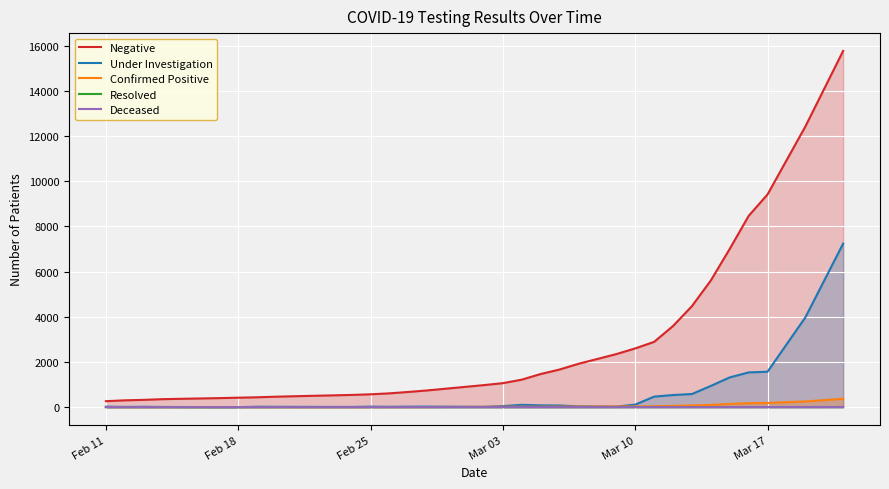

Which series has the widest spread of values?

Negative